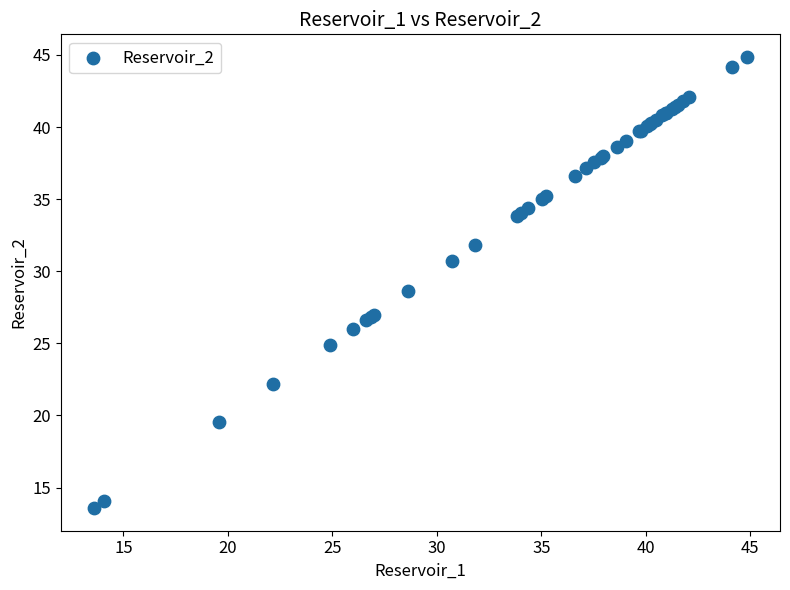

What Y value in the scatter plot is closest to 29?

28.6